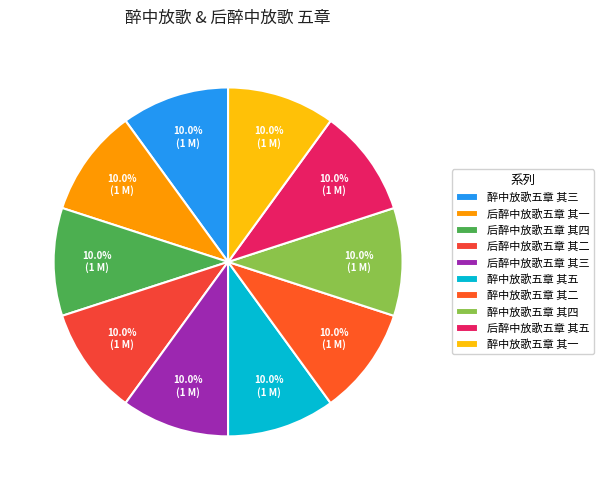

What percentage is the 后醉中放歌五章 其三 slice, to the nearest percent?

10%